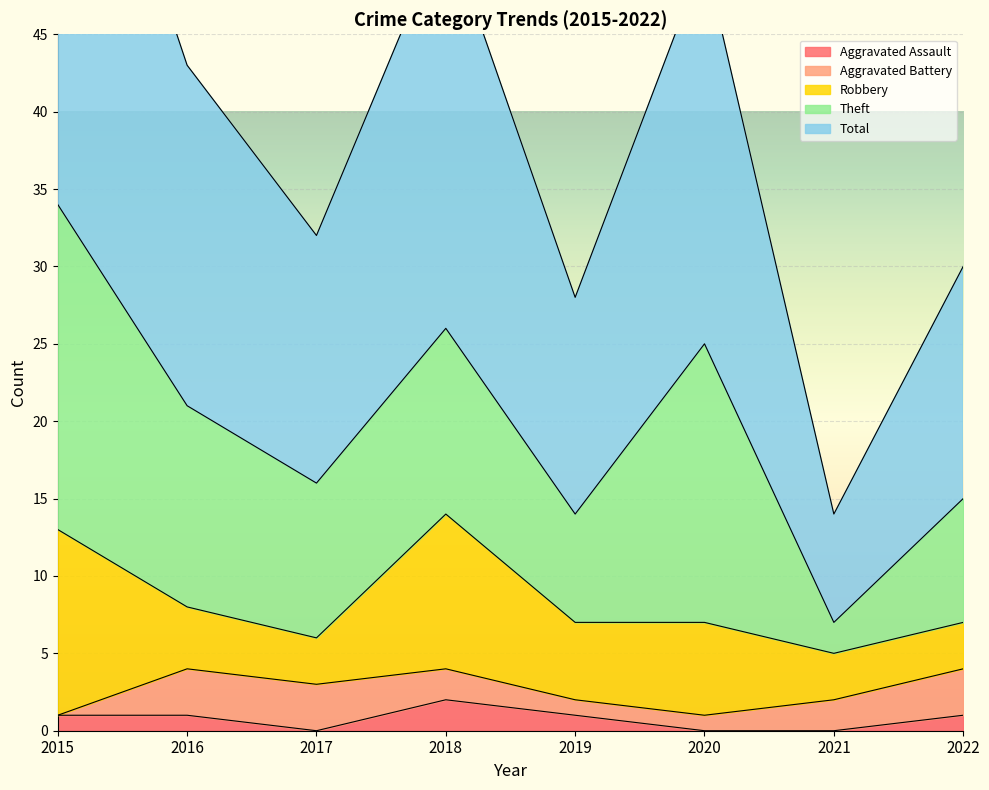

Which series has the largest total across all categories?

Total